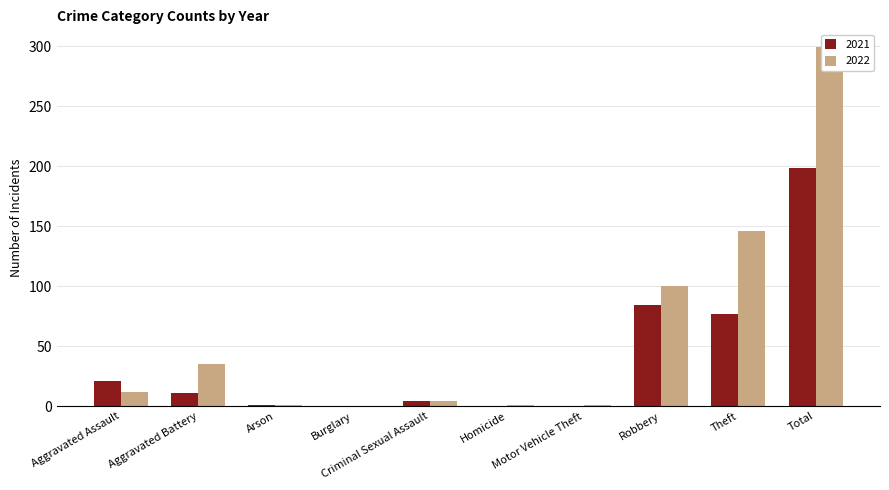

At how many categories does at least one series exceed 220?

1